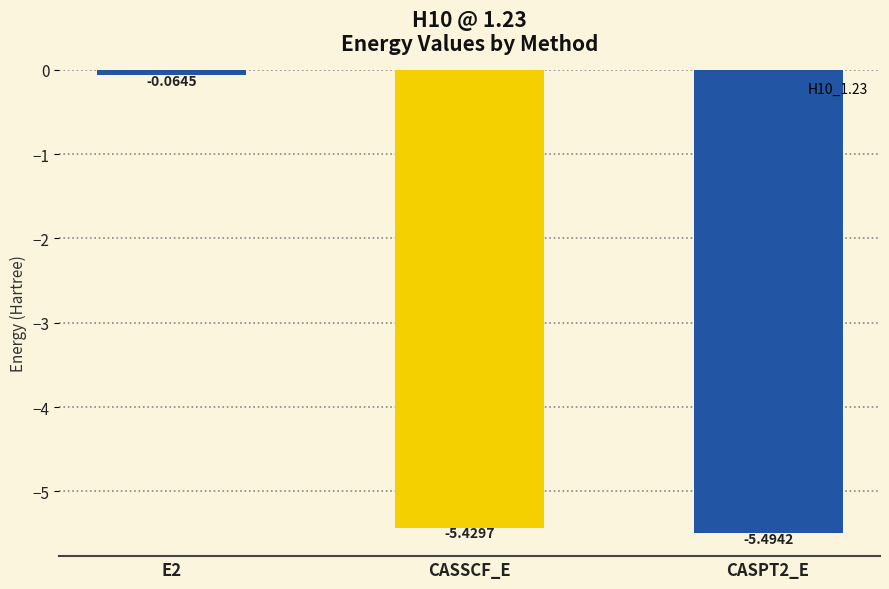

List the labels in order of value, largest first.

E2, CASSCF_E, CASPT2_E